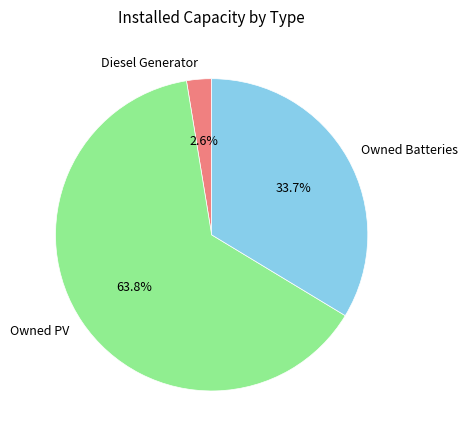

What percentage is NOT represented by Owned Batteries?

66.3%